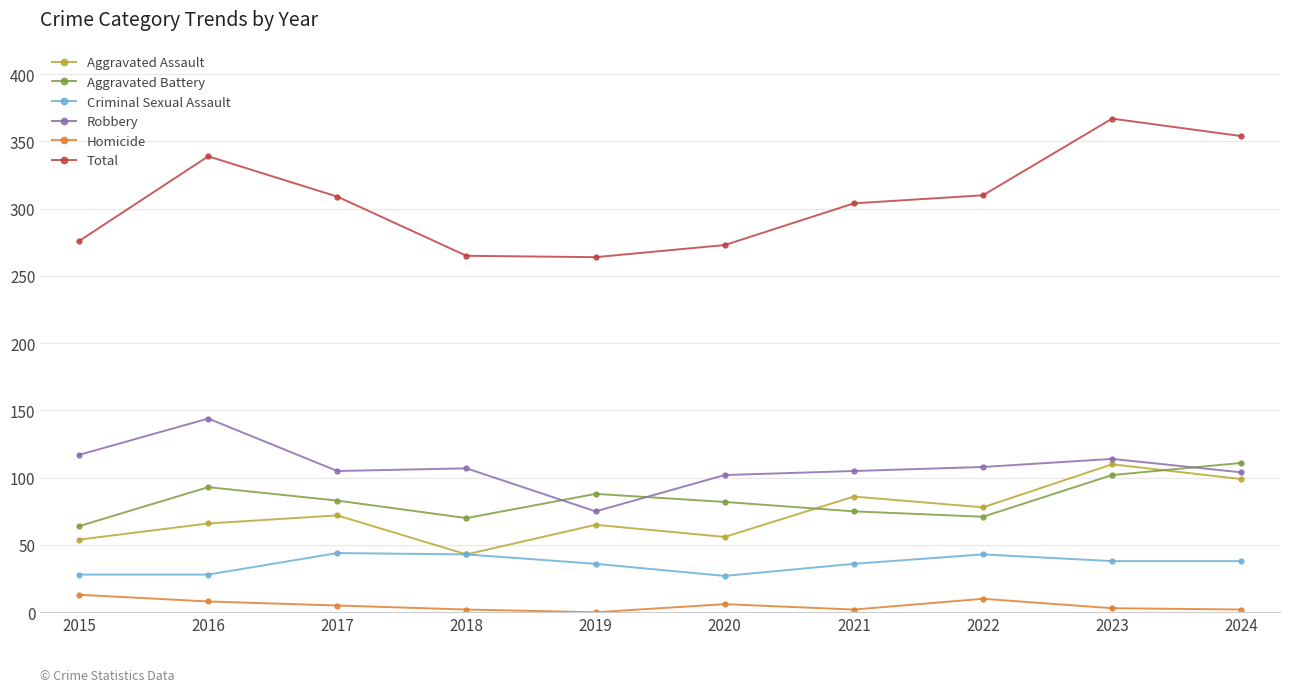

What is the approximate value of Total at 2024?

354